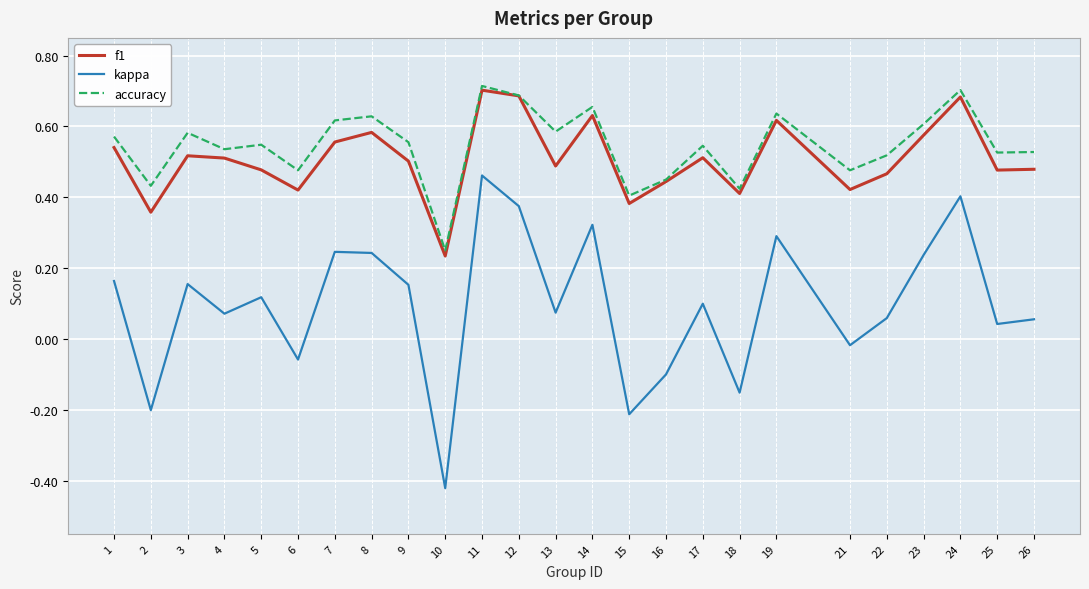

Which series changed the most between 12 and 23?

kappa